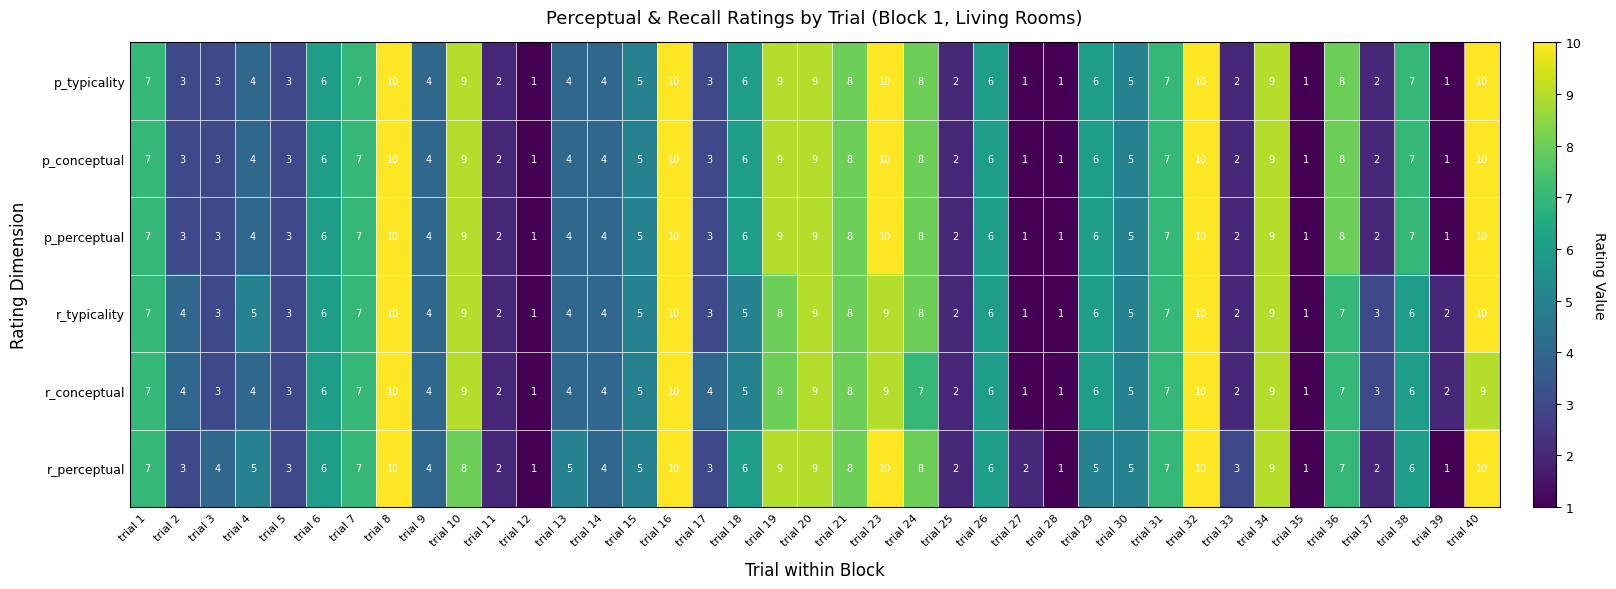

Count the number of categories in the chart.

39